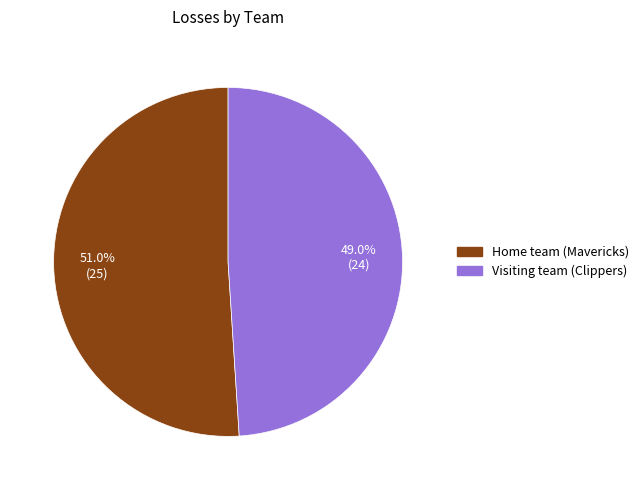

How many slices are in this pie chart?

2